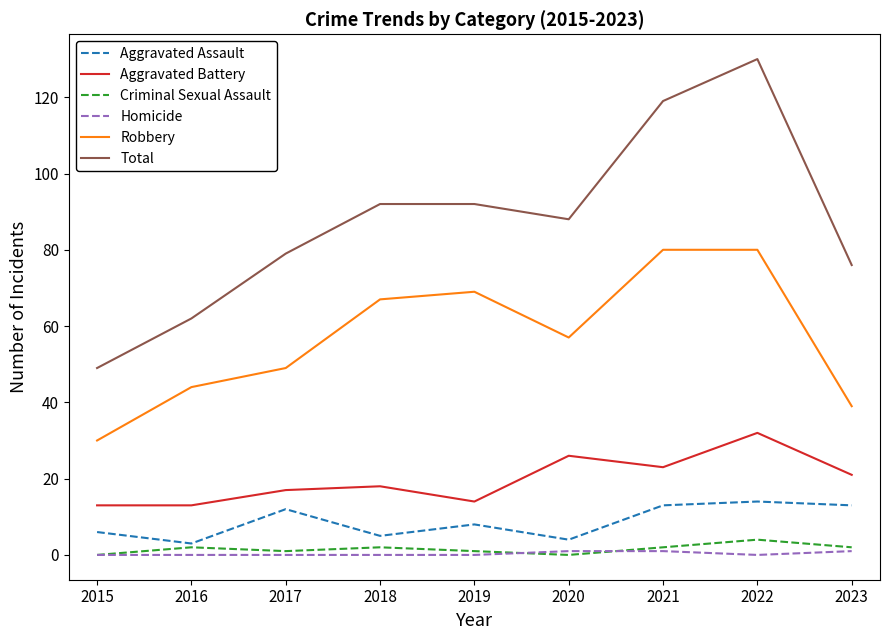

True or false: Criminal Sexual Assault and Aggravated Battery intersect in this chart.

False